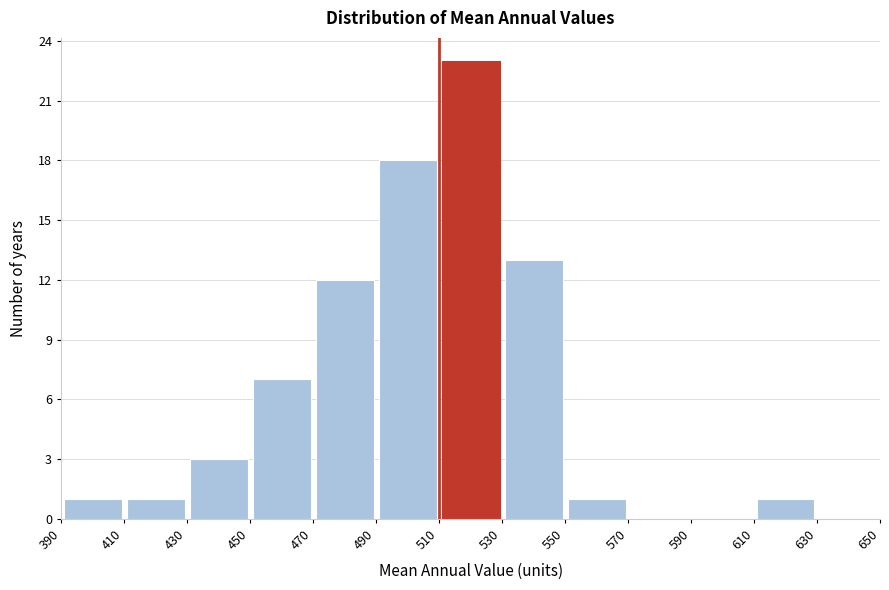

Reading left to right, list every bar in this chart as the range it spans on the x-axis followed by its height. The values are not printed on the chart, so give them approximately, as read against the axis.

390 to 410: 1
410 to 430: 1
430 to 450: 3
450 to 470: 7
470 to 490: 12
490 to 510: 18
510 to 530: 23
530 to 550: 13
550 to 570: 1
570 to 590: 0
590 to 610: 0
610 to 630: 1
630 to 650: 0